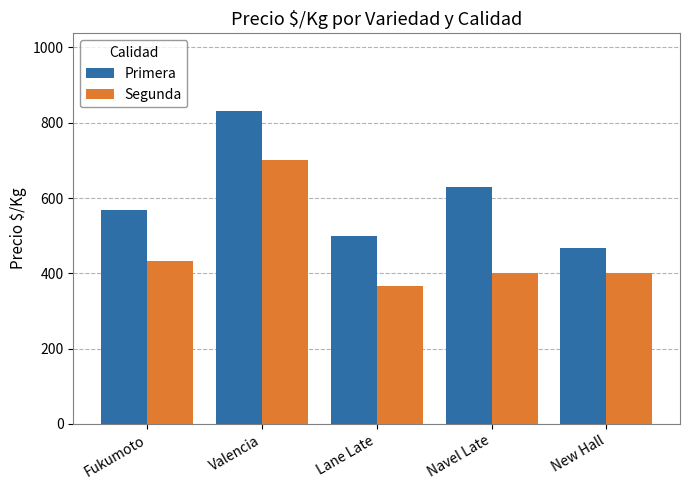

Reading right to left, what are all the values shown in this chart?

Primera: 467	630	500	830	567
Segunda: 400	400	367	700	433